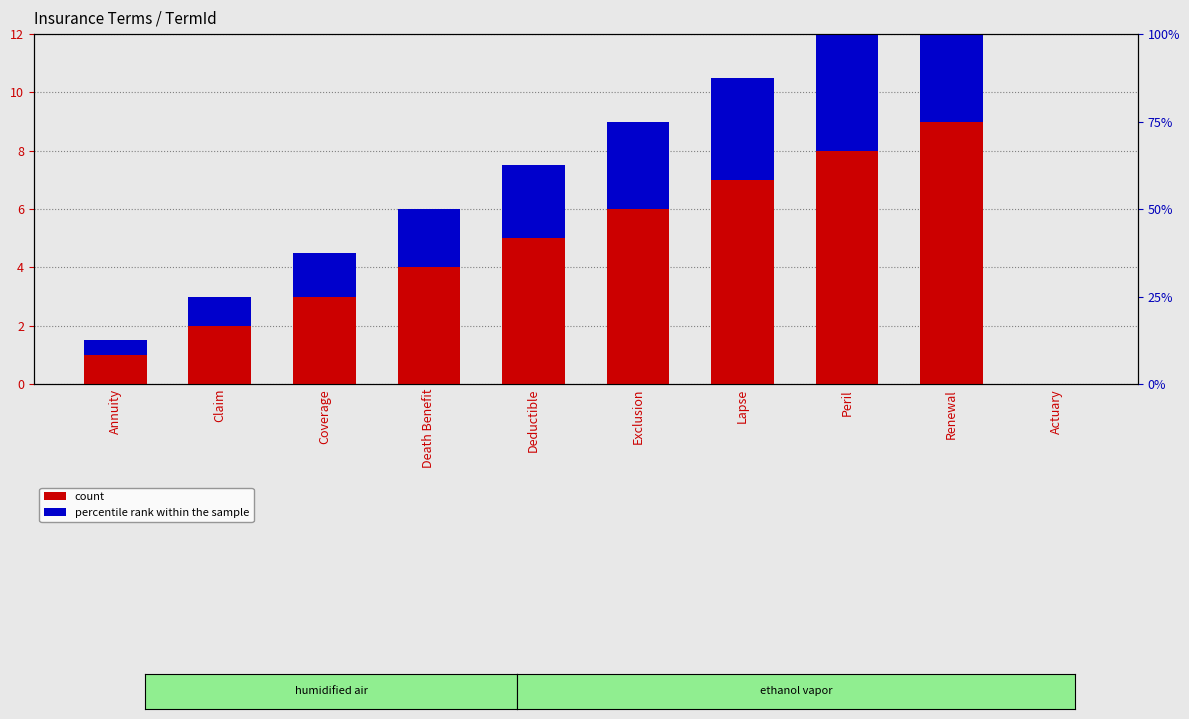

Which series has the widest spread of values?

count